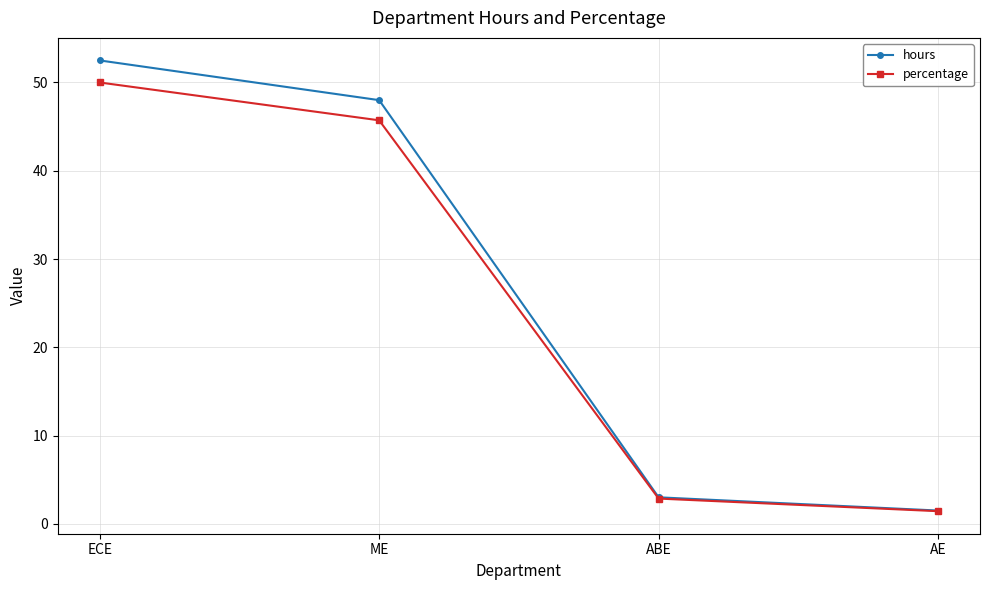

What are all the series names shown in the legend?

hours, percentage